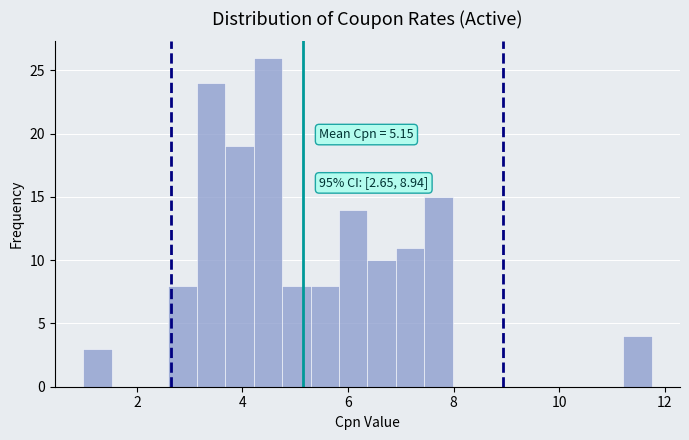

Around what value on the x-axis is the tallest bar? Give the approximate position of its centre, as read against the axis.

4.4